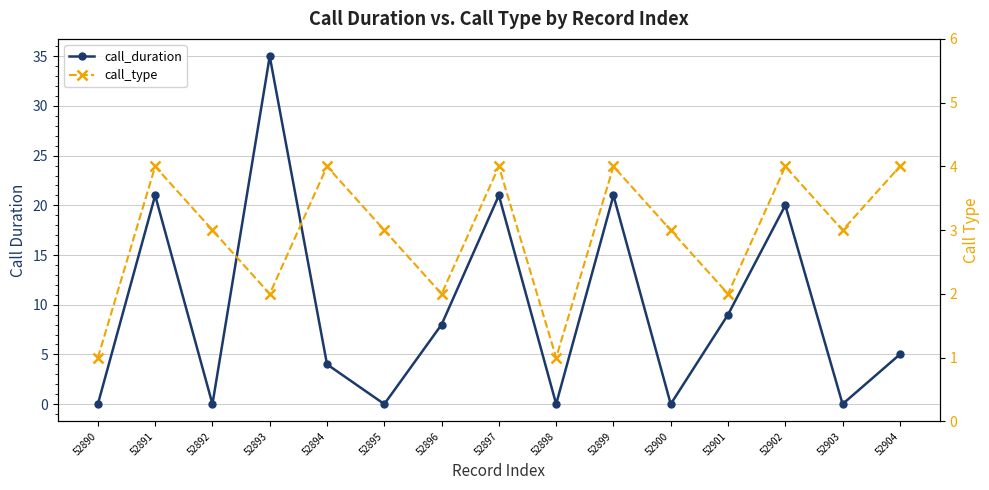

What is the difference between the maximum and minimum values in the call_type series?

3